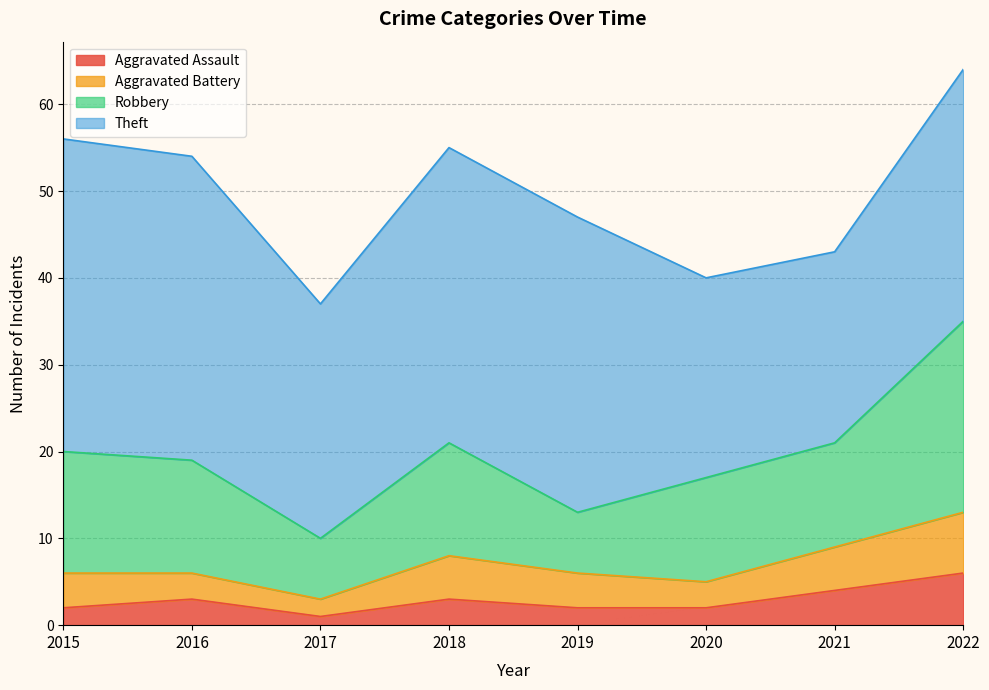

Rank the categories by Robbery value from lowest to highest.

2017, 2019, 2020, 2021, 2016, 2018, 2015, 2022